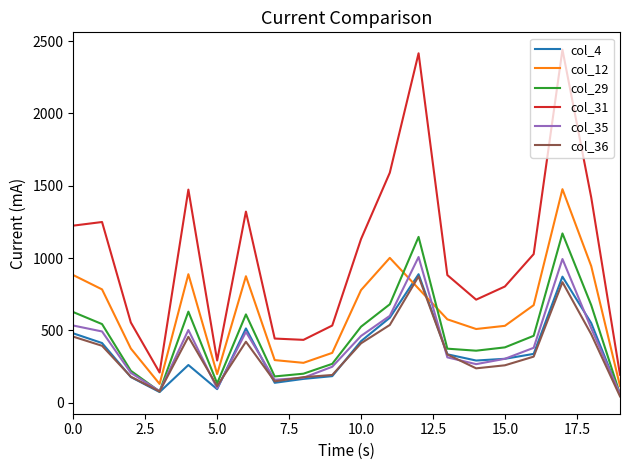

True or false: col_35 and col_31 intersect in this chart.

False